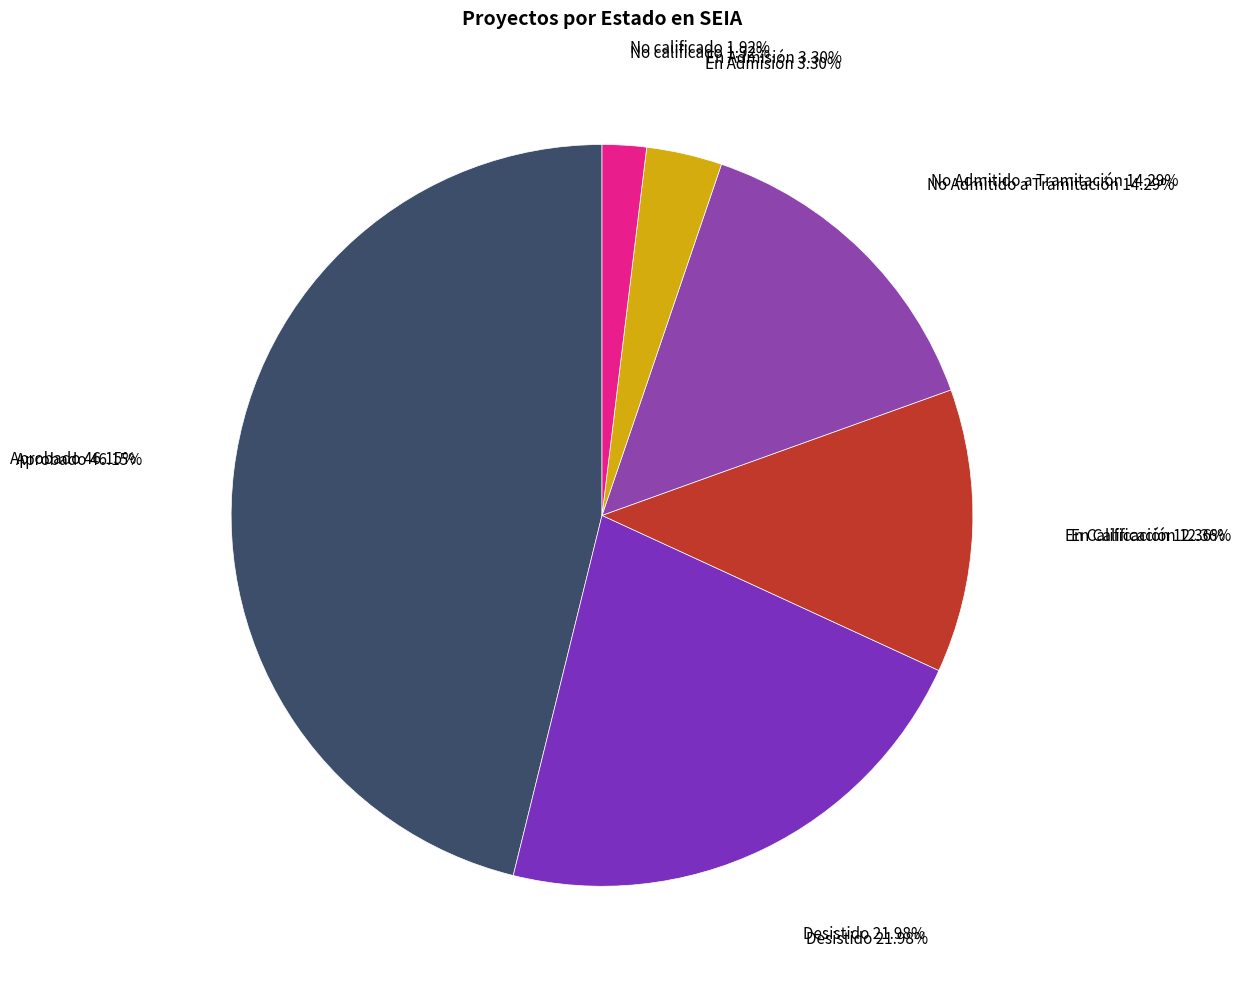

The No Admitido a Tramitación slice represents 14% of the pie. True or false?

True